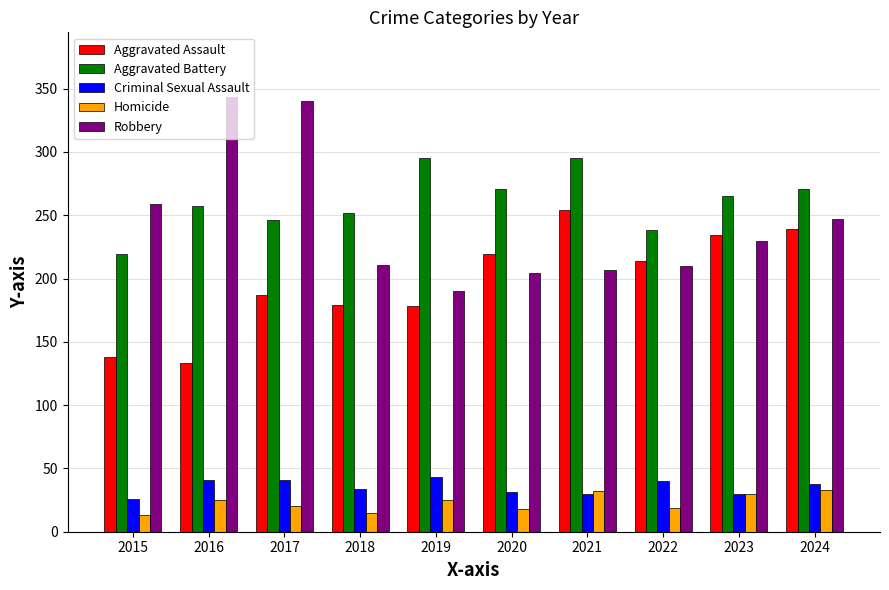

What is the difference between the maximum and second lowest values in the Criminal Sexual Assault series?

13